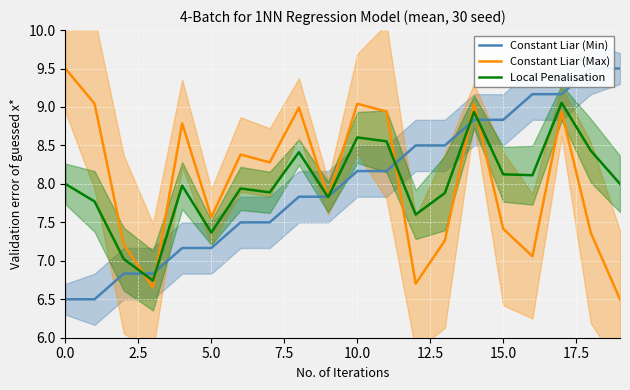

What is the minimum value shown in the chart?

6.5